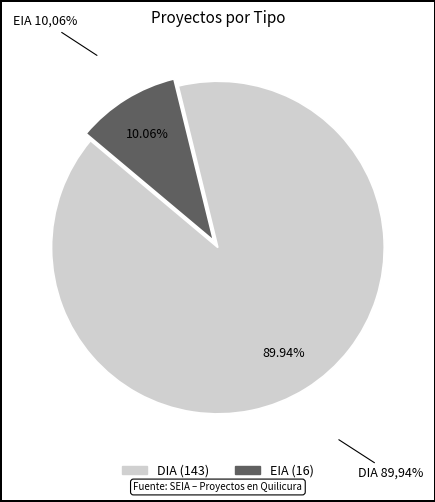

To the nearest percent, what is the average slice percentage?

50%